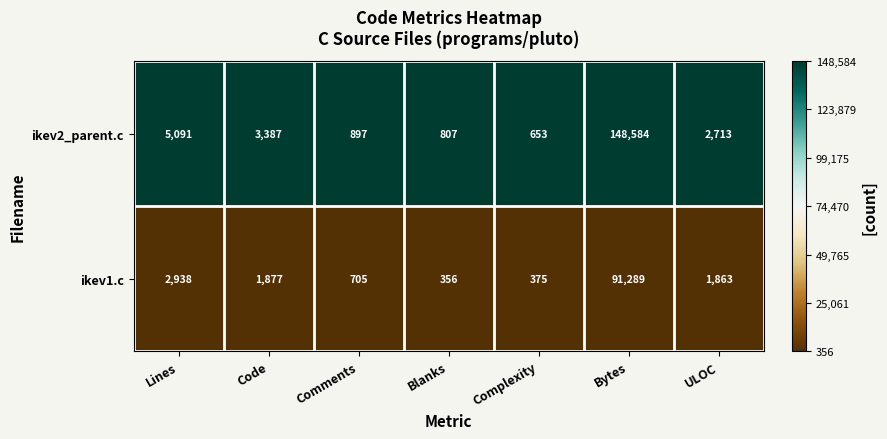

Rank the series by their average value, from lowest to highest.

ikev1.c, ikev2_parent.c